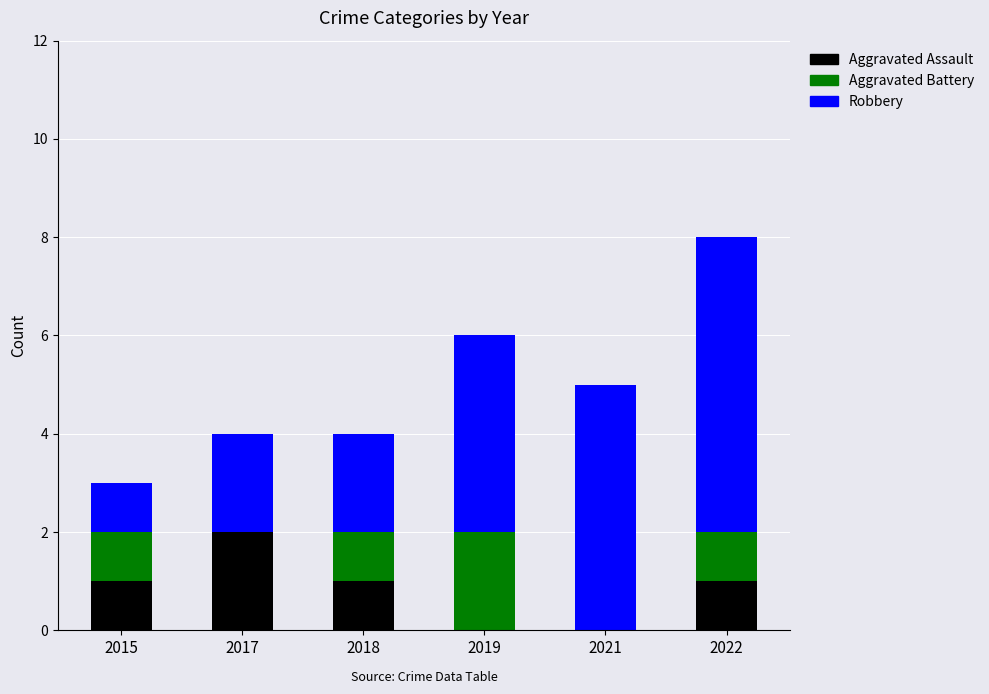

Reading right to left, transcribe the values for Aggravated Assault.

2022=1	2021=0	2019=0	2018=1	2017=2	2015=1